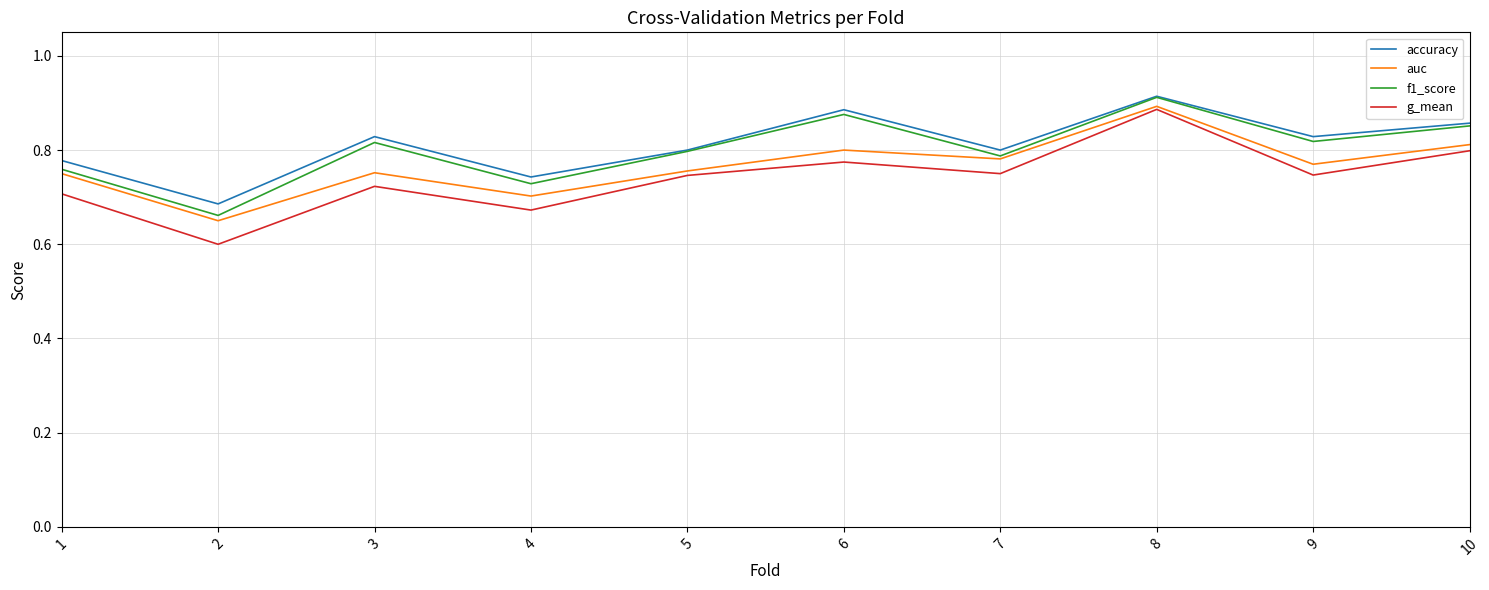

The value of f1_score at 3 is 0.8. True or false?

True